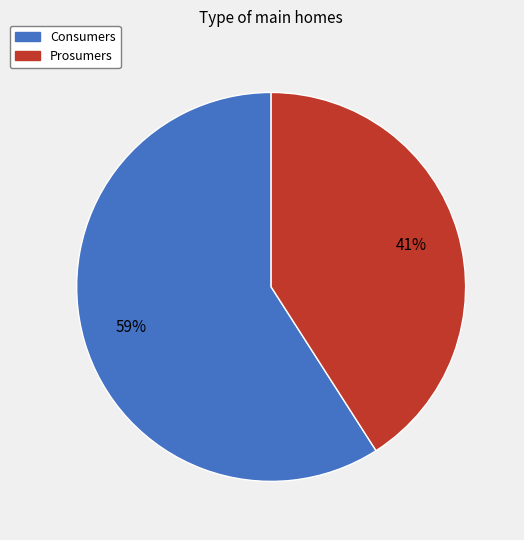

How many segments does this pie chart have?

2